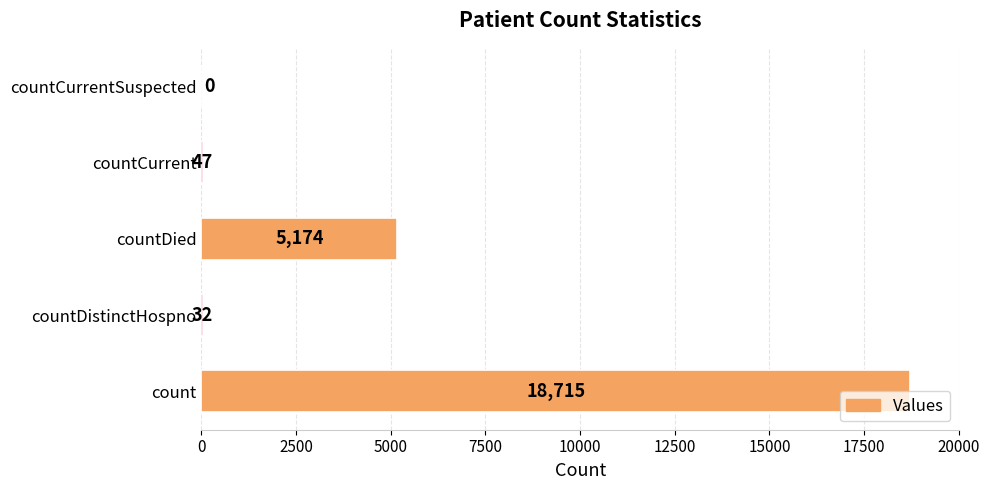

What is the sum of the values at count and countDistinctHospno?

18747